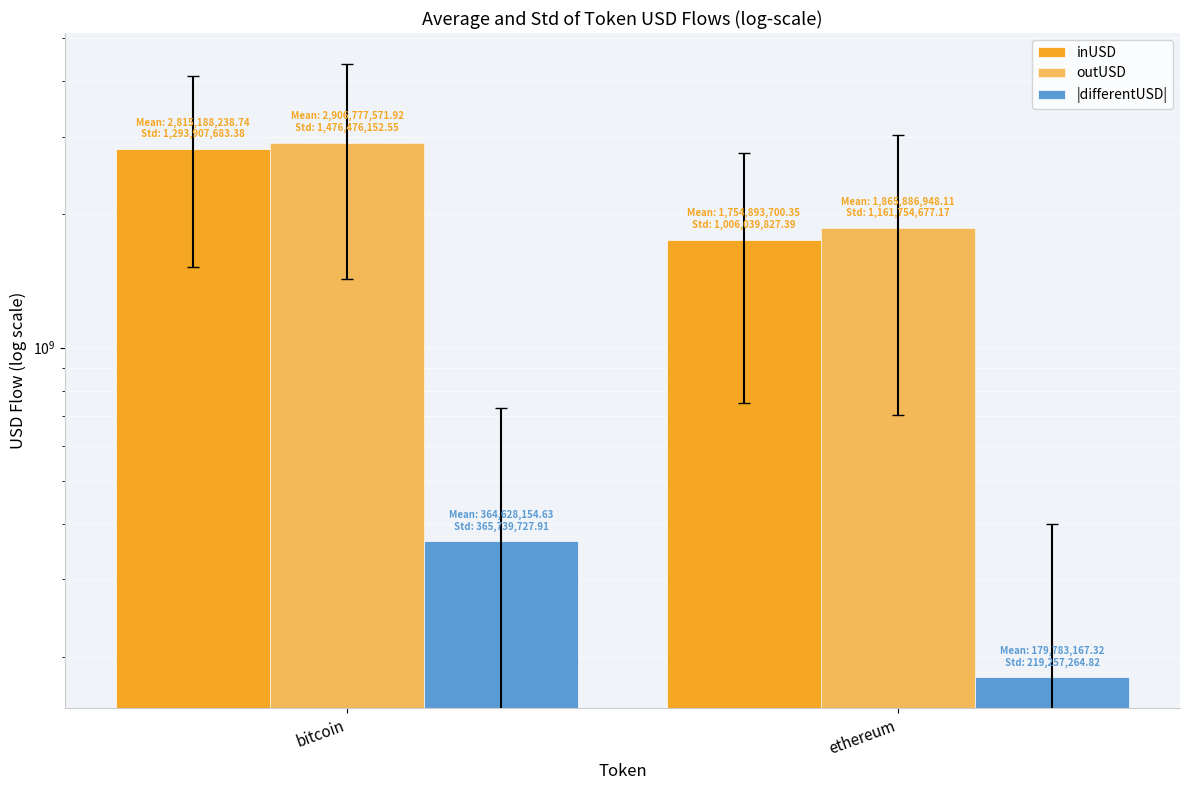

Are the bars horizontal?

No